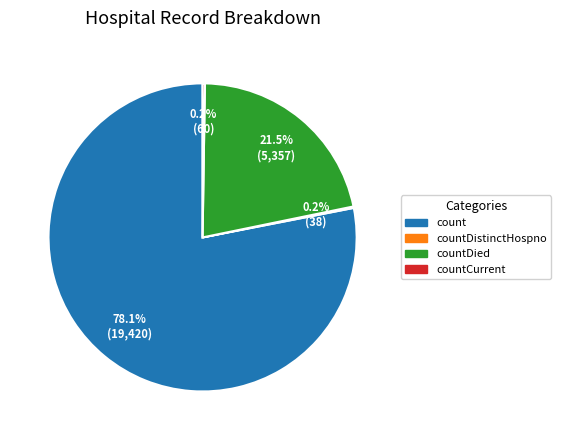

Is there any slice that represents more than half of the pie?

Yes